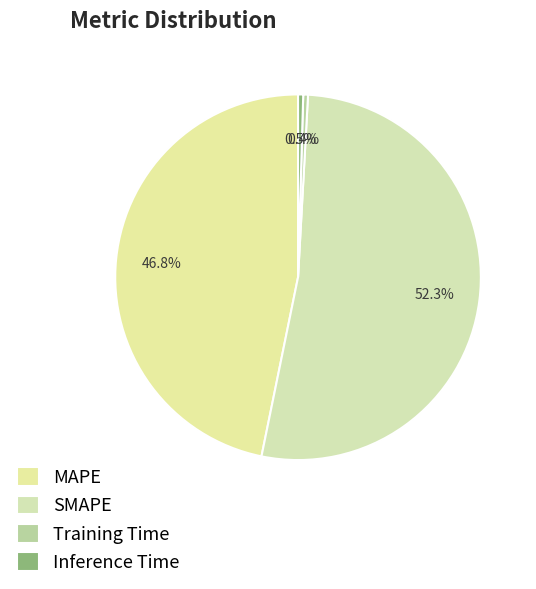

How much of the chart is everything except SMAPE?

47.7%